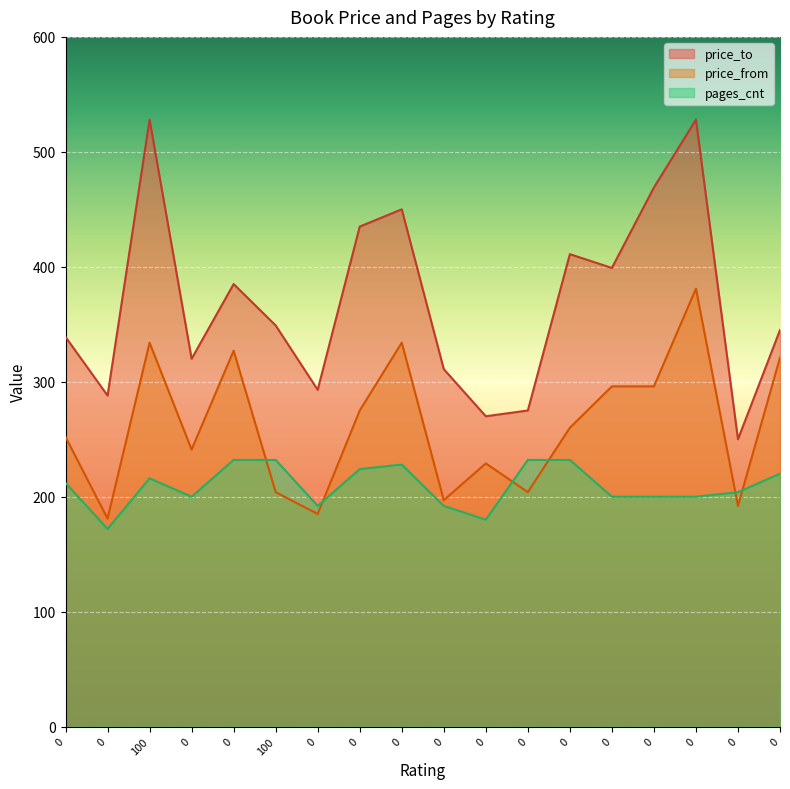

How many lines are shown in the chart?

3